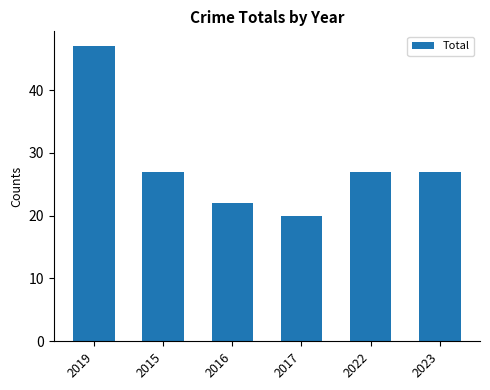

The chart shows a value of 27 at 2015. True or false?

True